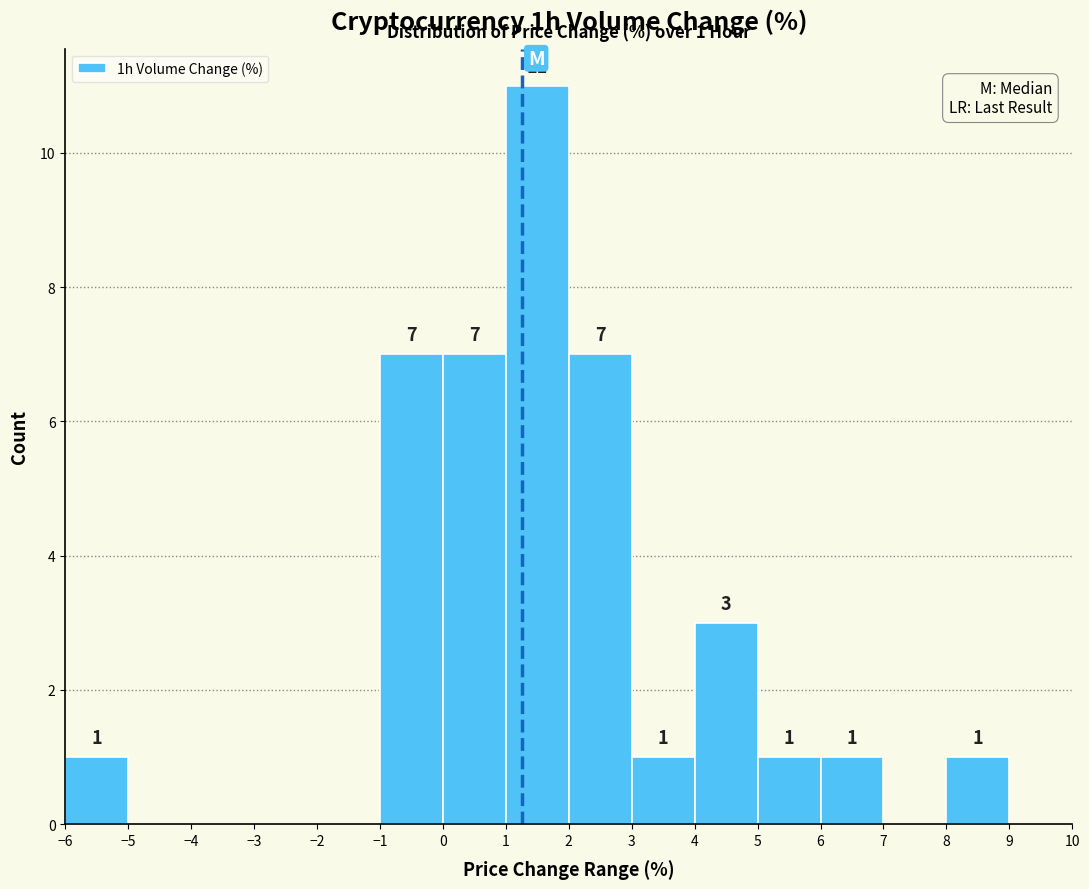

Which range on the x-axis has the tallest bar?

1 to 2